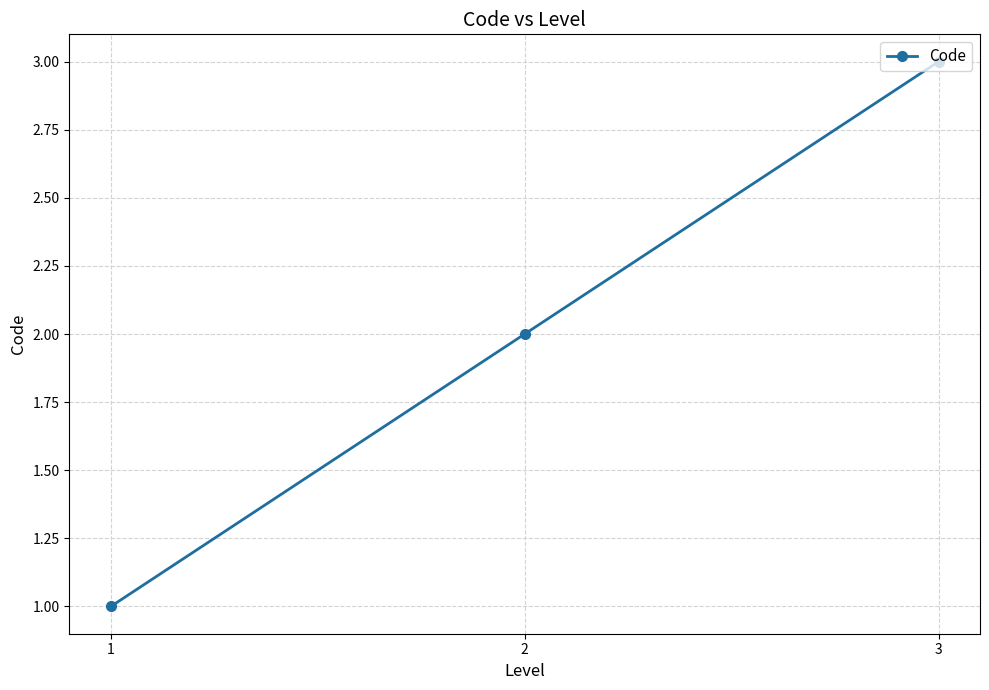

How many categories are shown in the chart?

3